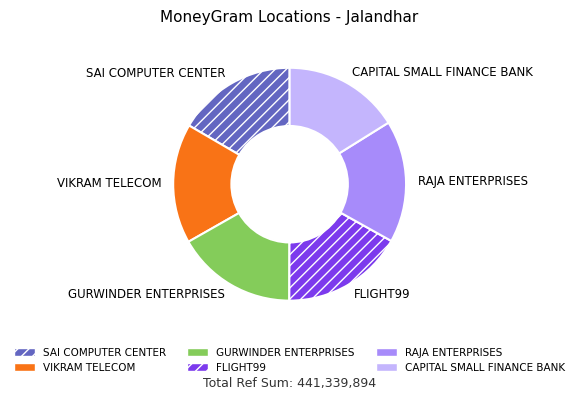

Is the sum of FLIGHT99 and RAJA ENTERPRISES greater than half?

No